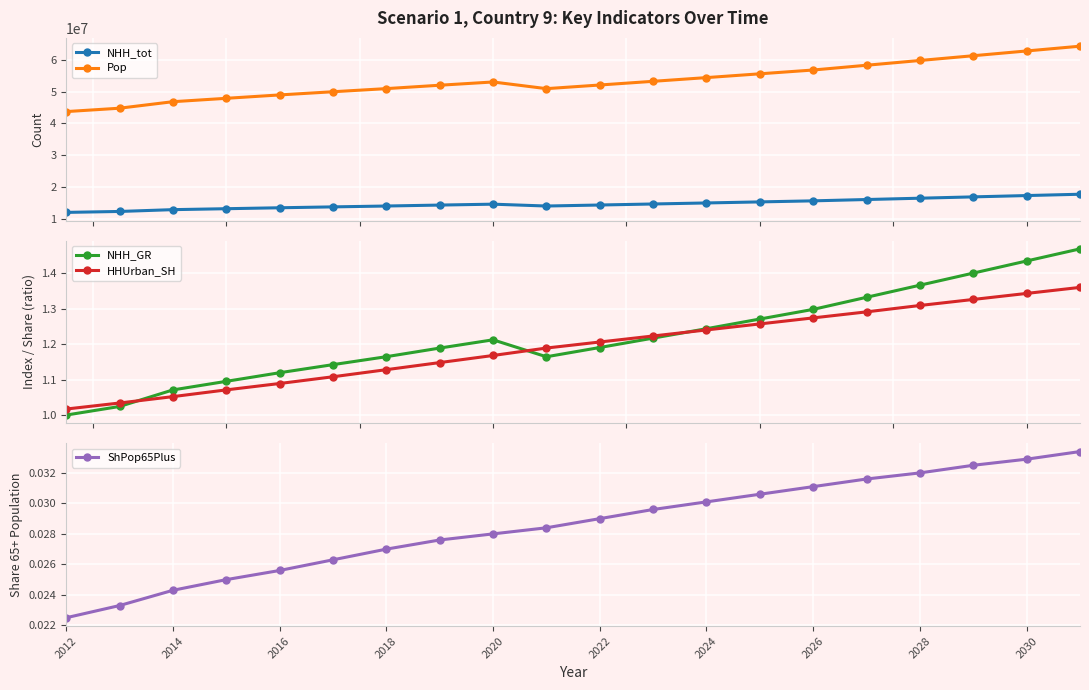

True or false: NHH_tot has more than 0 interior local peaks.

True